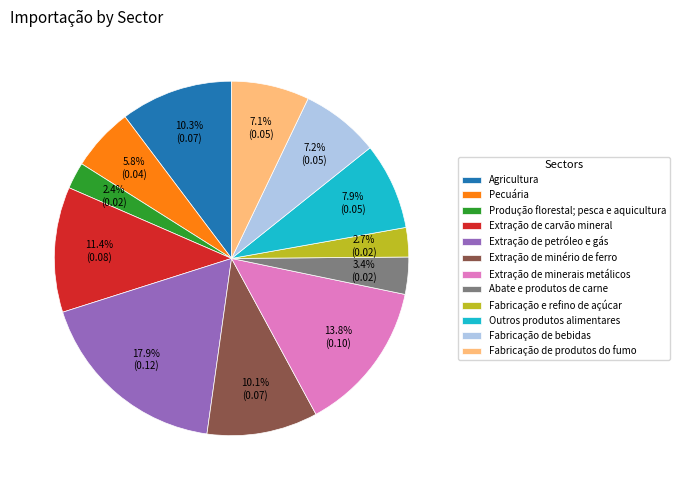

How many slices are in this pie chart?

12